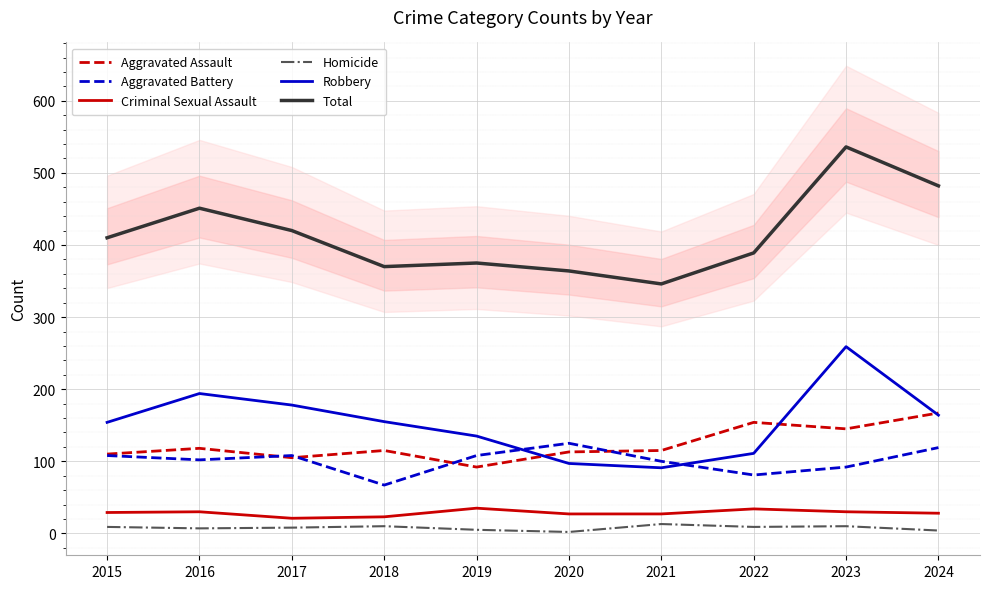

Reading left to right, transcribe all the data shown in this chart.

Aggravated Assault: 110	118	105	115	92	113	115	154	145	167
Aggravated Battery: 108	102	108	67	108	125	100	81	92	119
Criminal Sexual Assault: 29	30	21	23	35	27	27	34	30	28
Homicide: 9	7	8	10	5	2	13	9	10	4
Robbery: 154	194	178	155	135	97	91	111	259	164
Total: 410	451	420	370	375	364	346	389	536	482